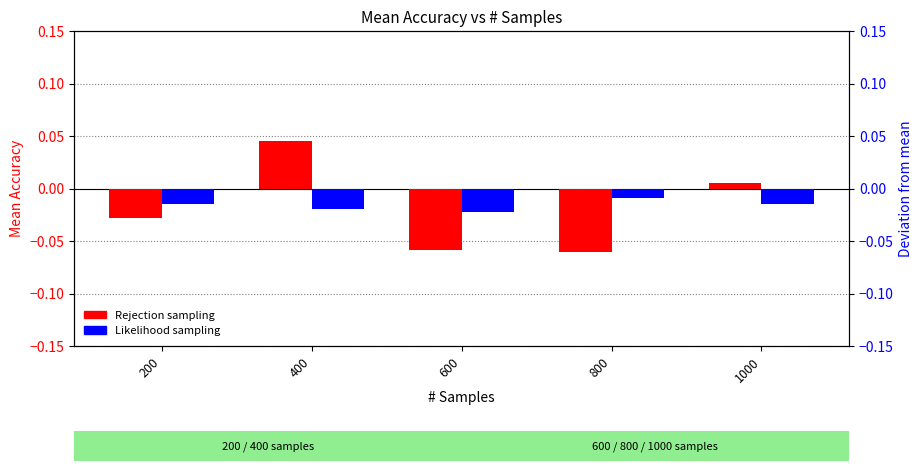

At which label is Rejection sampling closest to 0?

1000